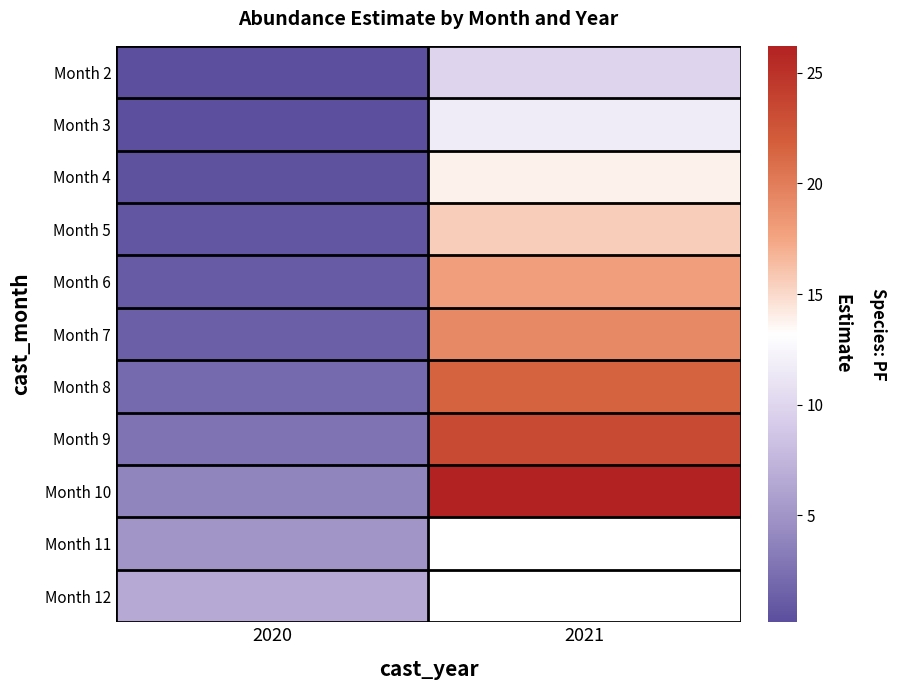

Which category has the highest value across all series?

2021